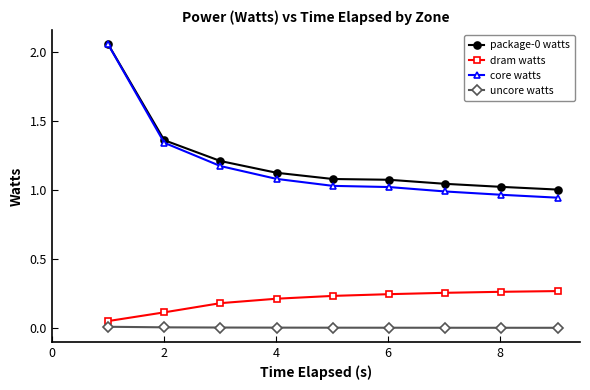

What is the difference between the second highest and second lowest values in the core watts series?

0.4